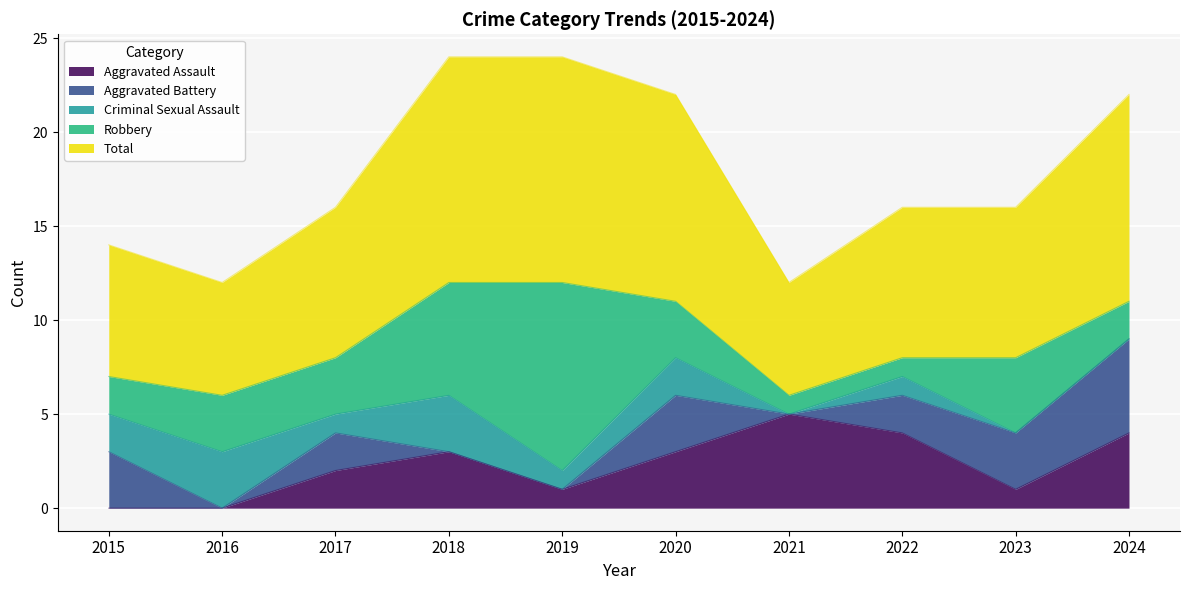

How many interior local peaks does the Robbery series have?

2